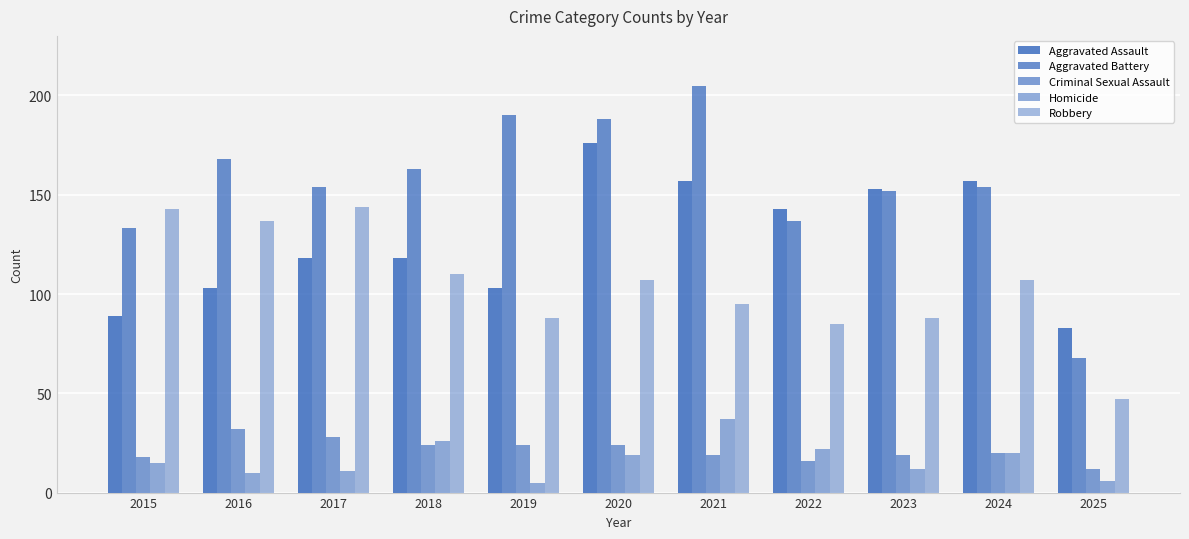

How many groups of bars are there?

11